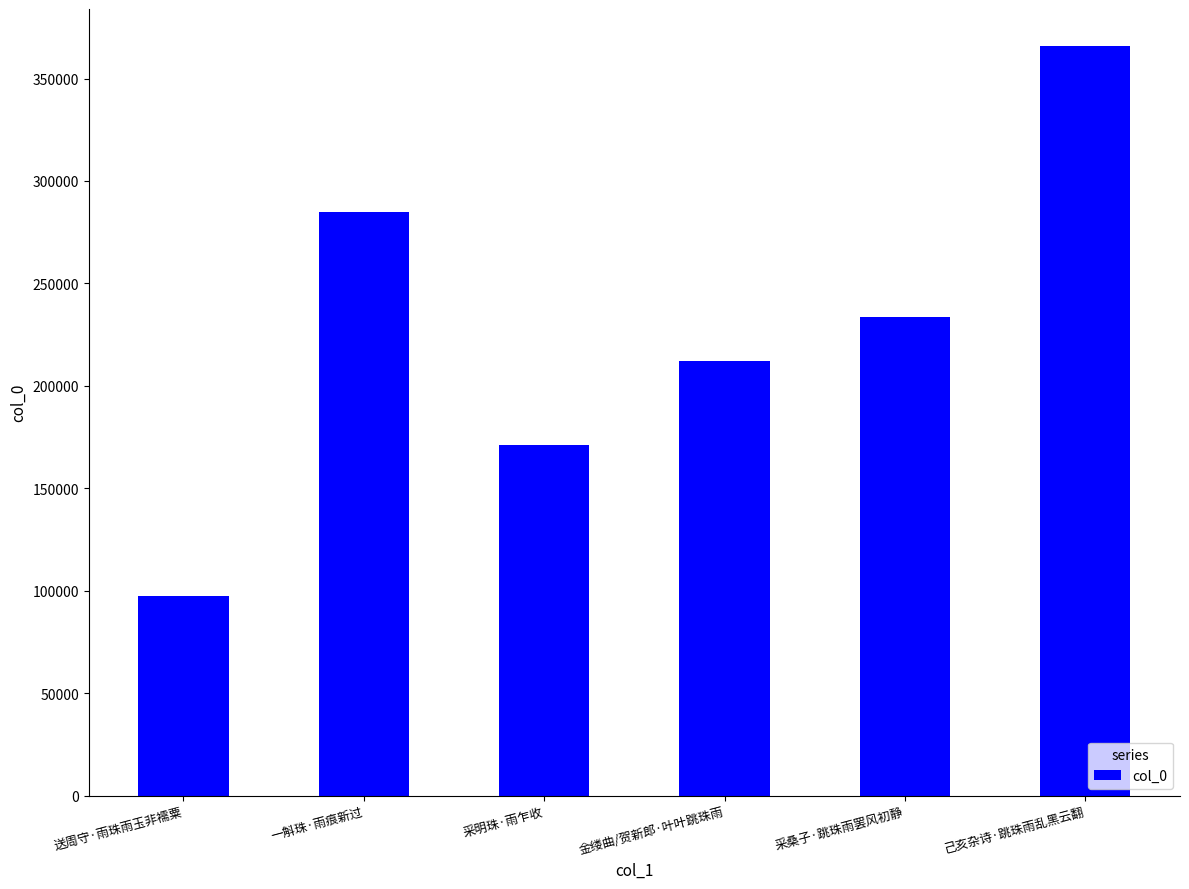

List the labels in order of value, largest first.

己亥杂诗·跳珠雨乱黑云翻, 一斛珠·雨痕新过, 采桑子·跳珠雨罢风初静, 金缕曲/贺新郎·叶叶跳珠雨, 采明珠·雨乍收, 送周守·雨珠雨玉非襦粟